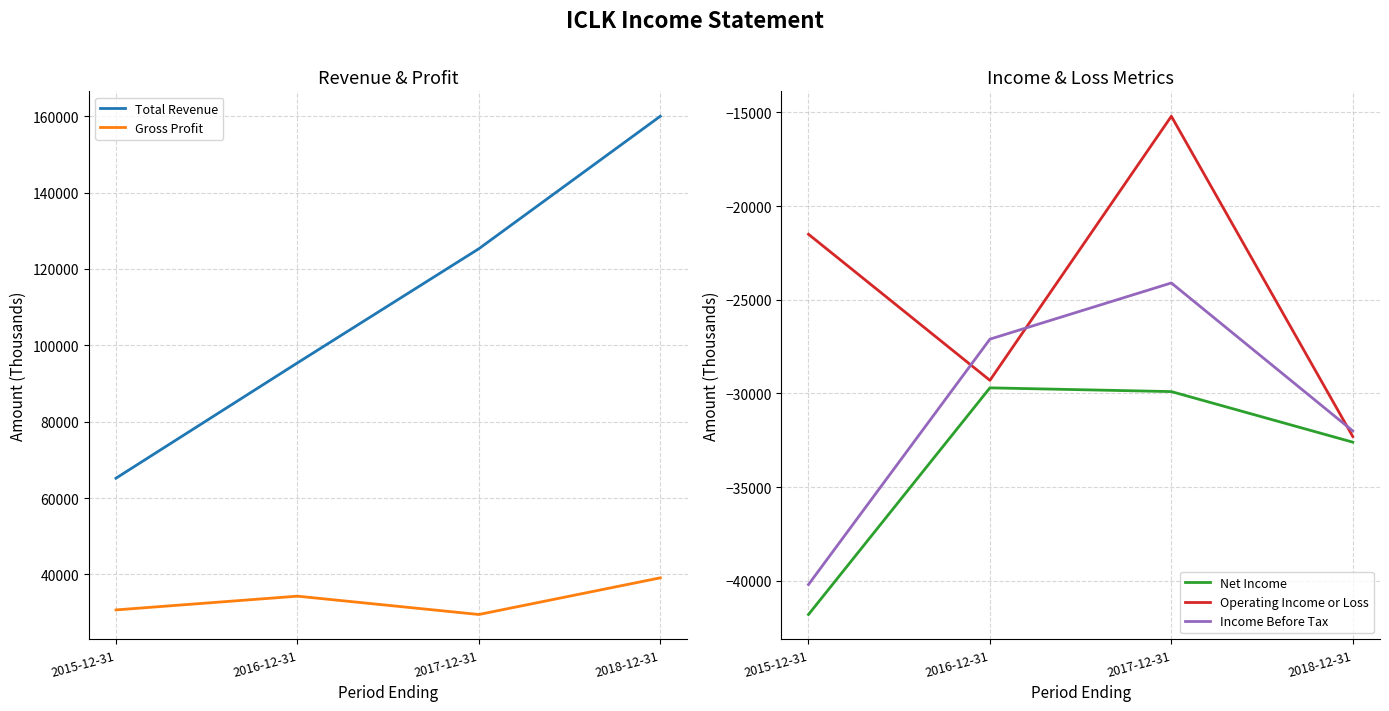

Is the value of Total Revenue at 2018-12-31 greater than the value of Operating Income or Loss at 2016-12-31?

Yes